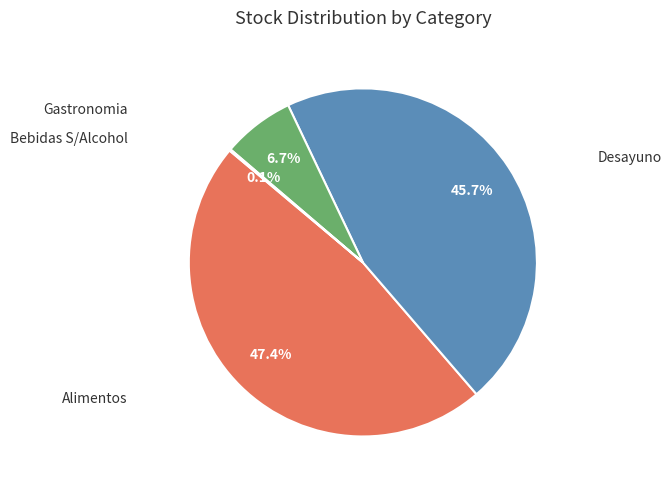

Does any single category account for the majority?

No